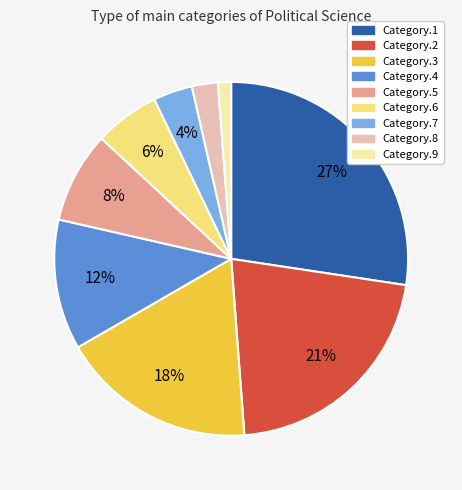

To the nearest percent, what is the combined percentage of Category.4 and Category.2?

33%